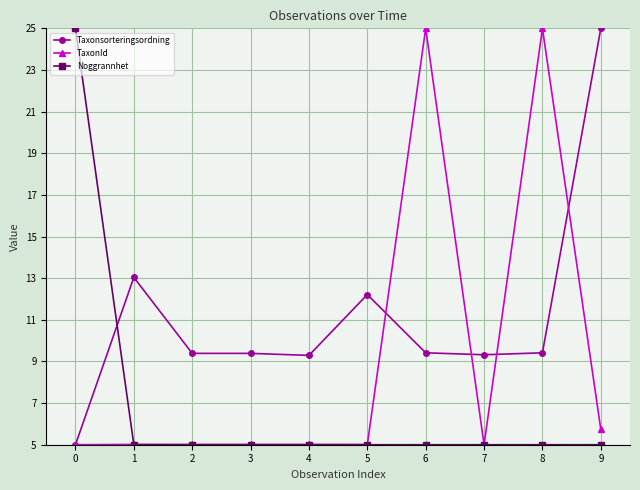

What are all the series names shown in the legend?

Taxonsorteringsordning, TaxonId, Noggrannhet